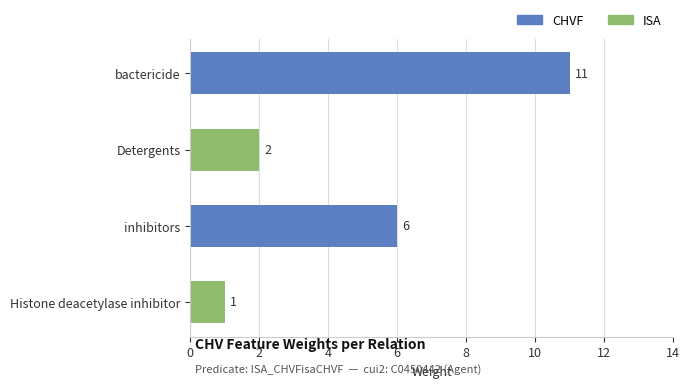

How many values are below 6?

2